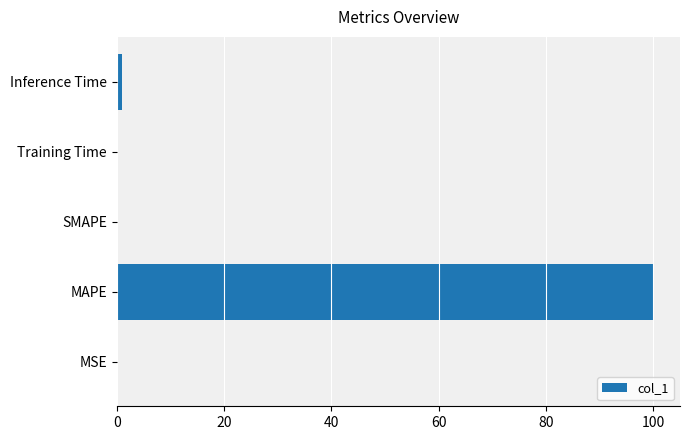

What is the approximate value at MAPE?

100.0